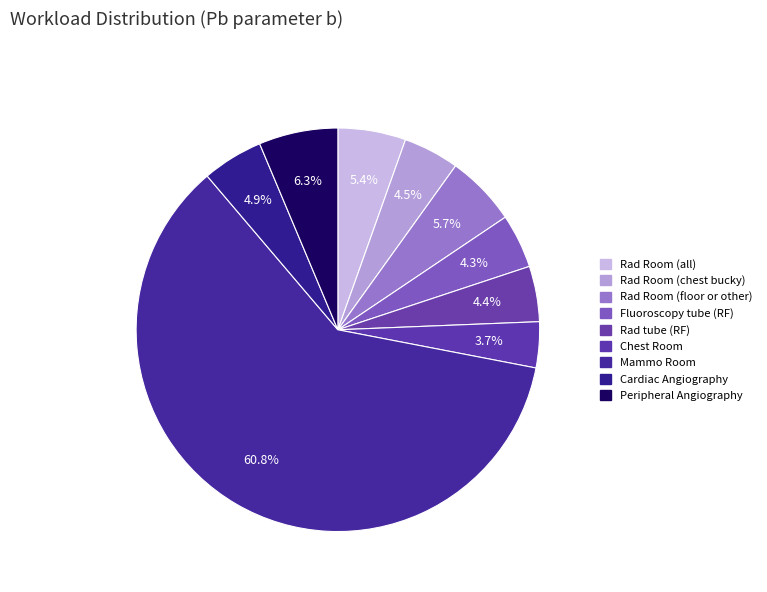

Count the number of slices in the pie.

9